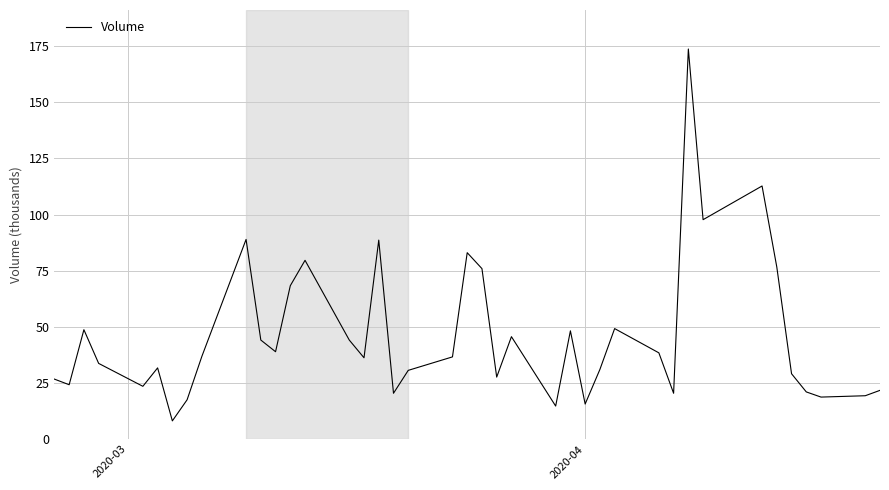

What is the difference between the maximum and minimum values?

165.6